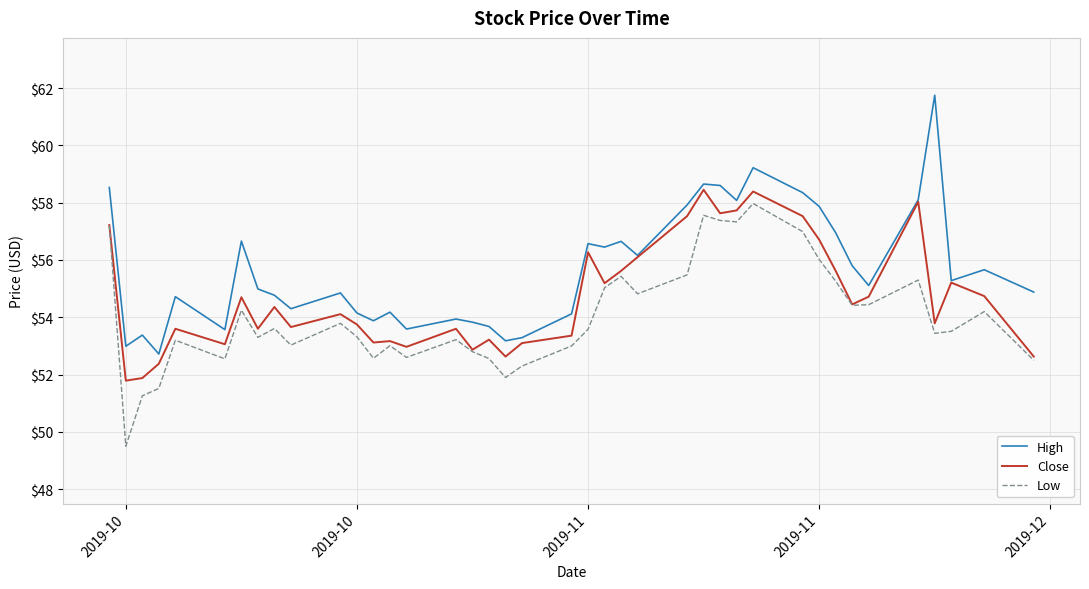

Rank the series by their average value, from highest to lowest.

High, Close, Low